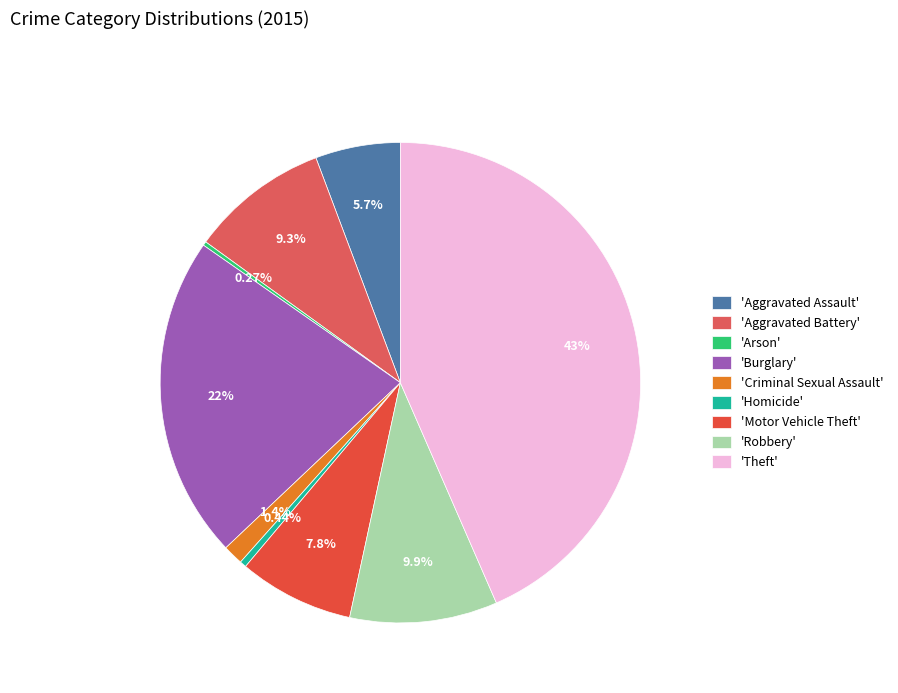

Which slice is the largest?

'Theft'